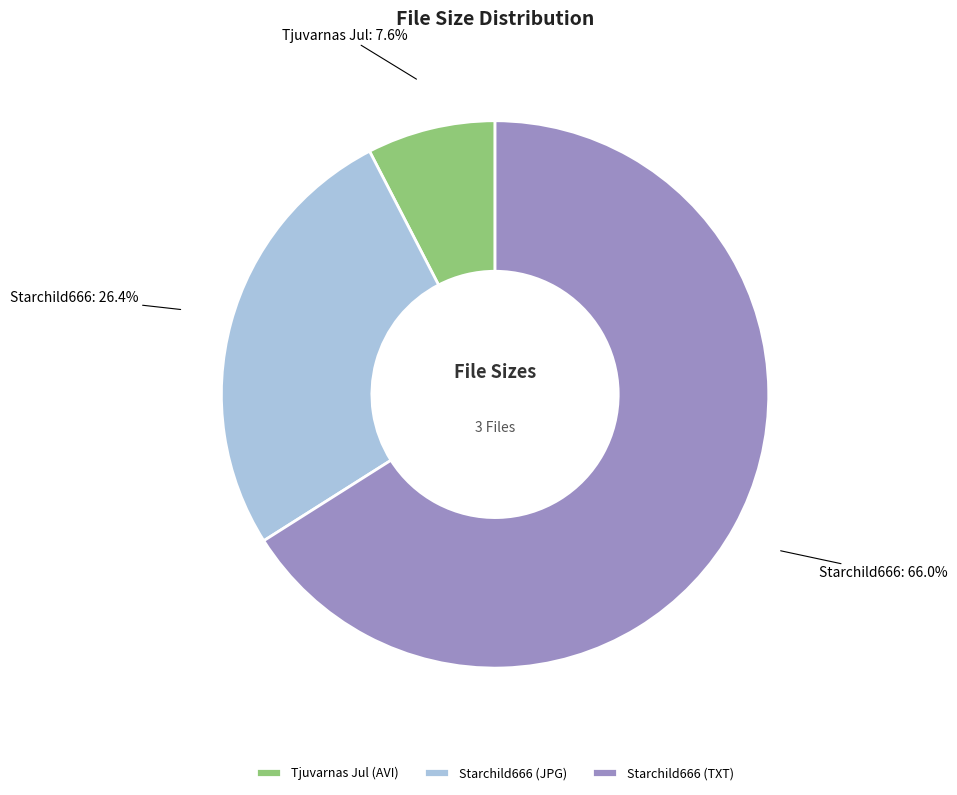

Which category has the smallest portion of the pie?

Tjuvarnas Jul (AVI)